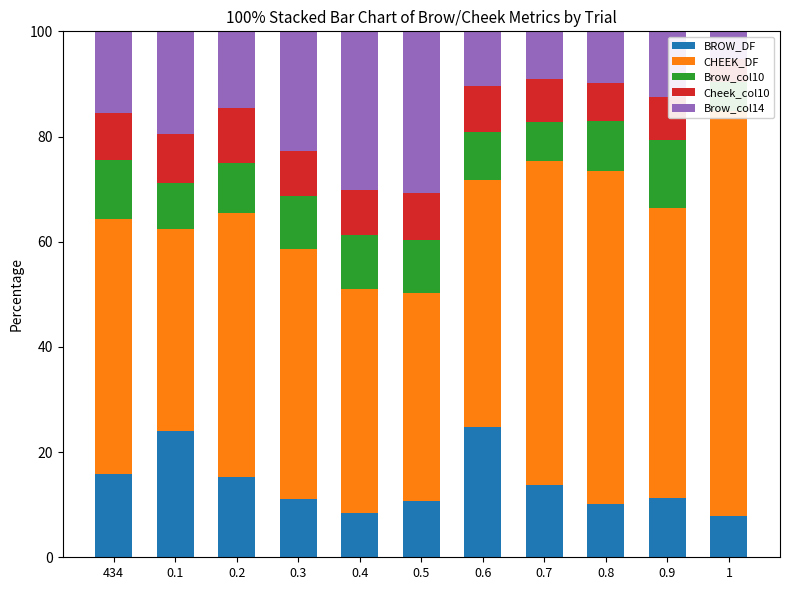

What is the average value of the Cheek_col10 series?

8.3